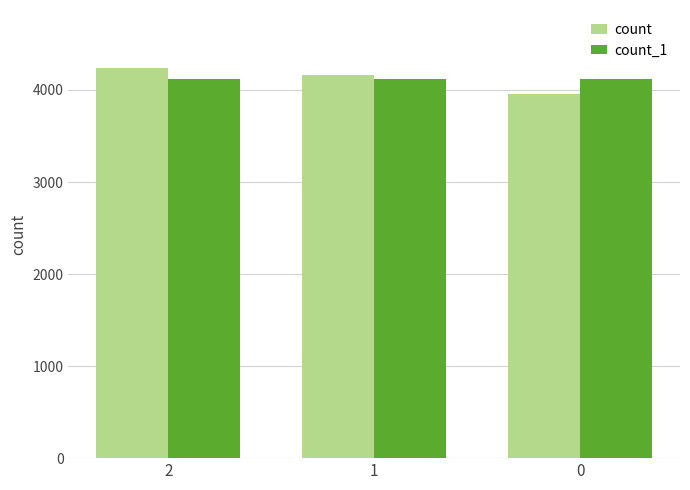

What is the difference between the highest and lowest values at 1?

46